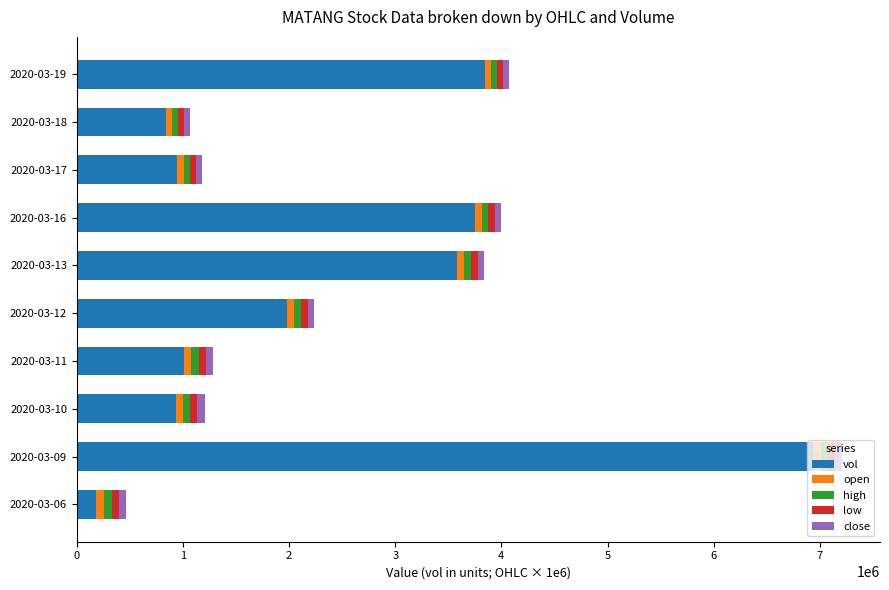

What is the maximum value for vol?

6936600